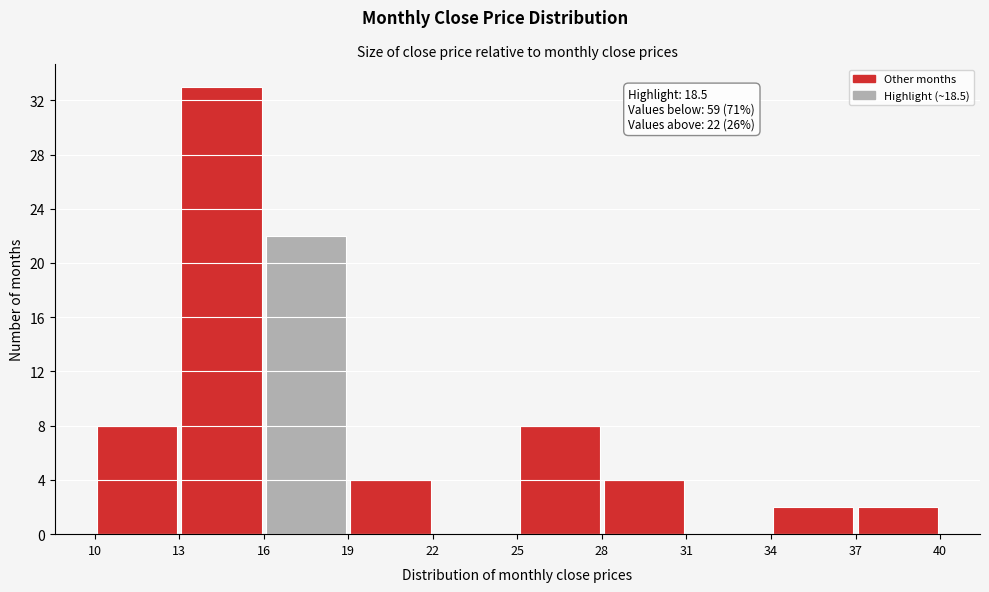

Over which range of the x-axis is the bar tallest?

13 to 16